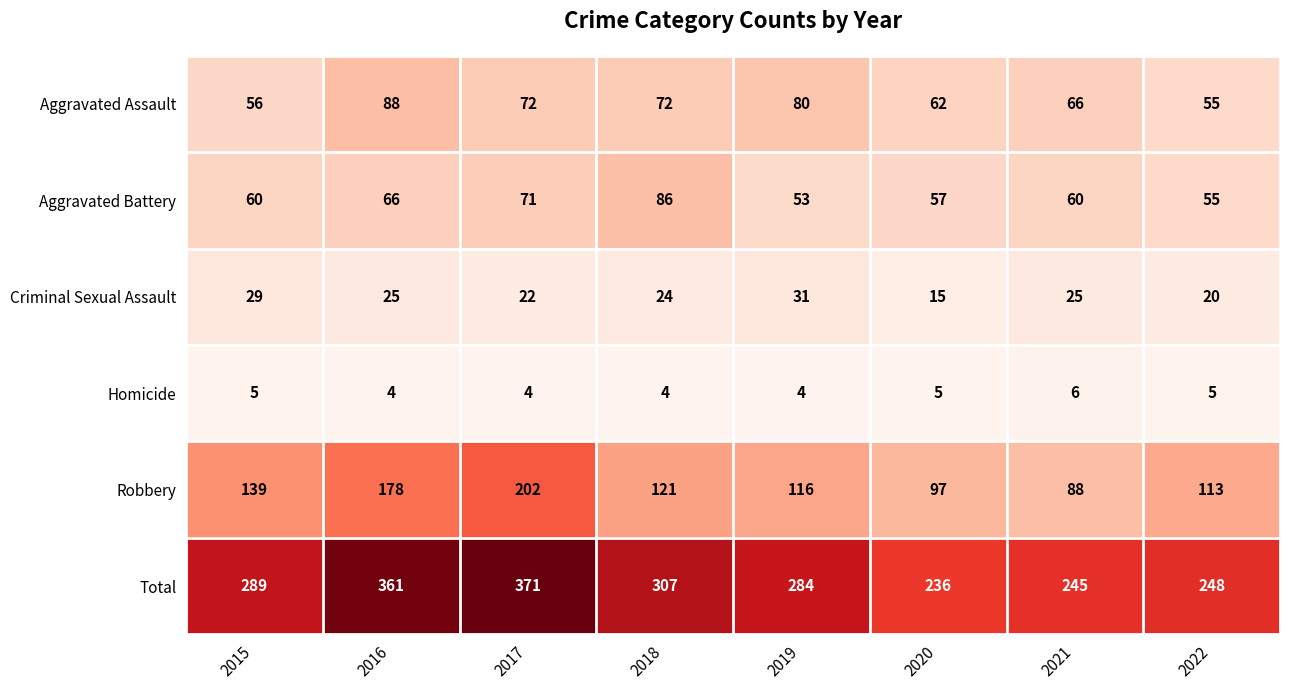

What is the spread (max minus min) of values at 2019?

280